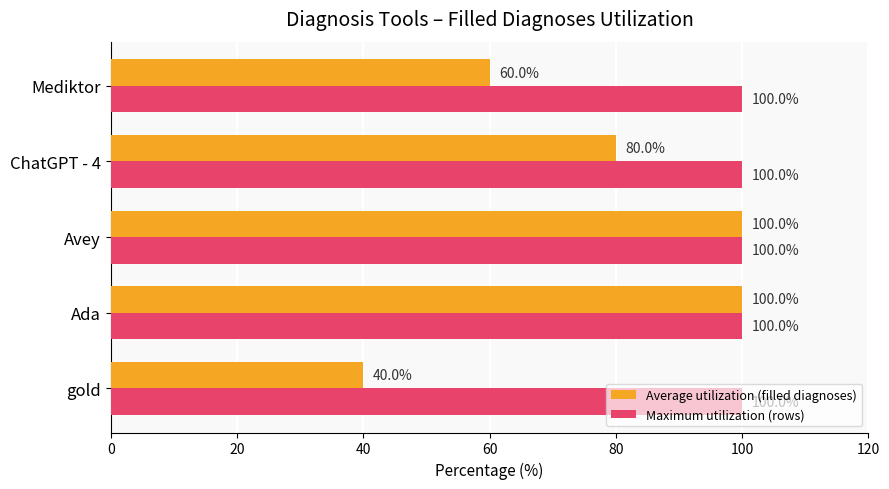

Count the number of data series in this chart.

2